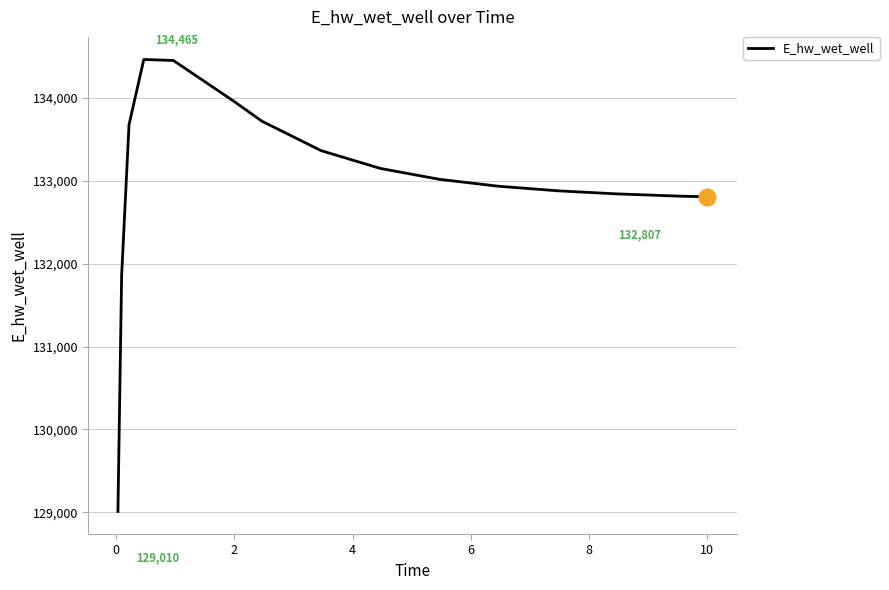

What is the greatest value displayed?

134465.2